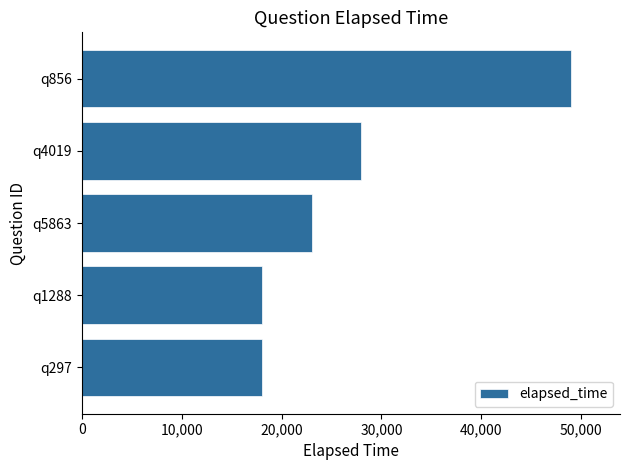

What is the maximum value shown in the chart?

49000